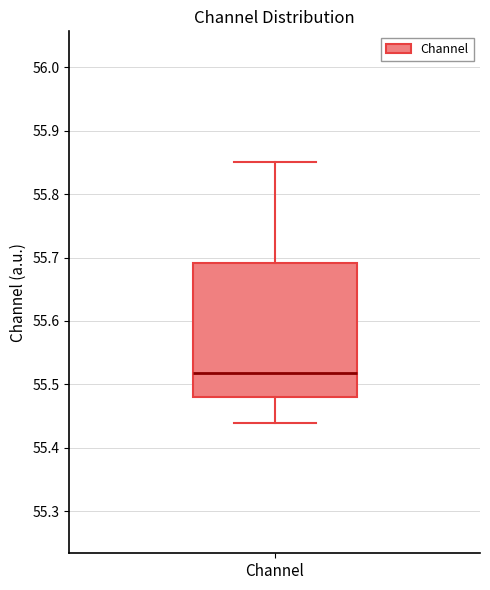

Transcribe this box plot: give where the median line is, the range the box spans, and where the two whiskers end, as read against the y-axis. The values are not printed on the chart, so give them approximately, as read against the axis.

median 55.52, box 55.48 to 55.69, whiskers 55.44 to 55.85